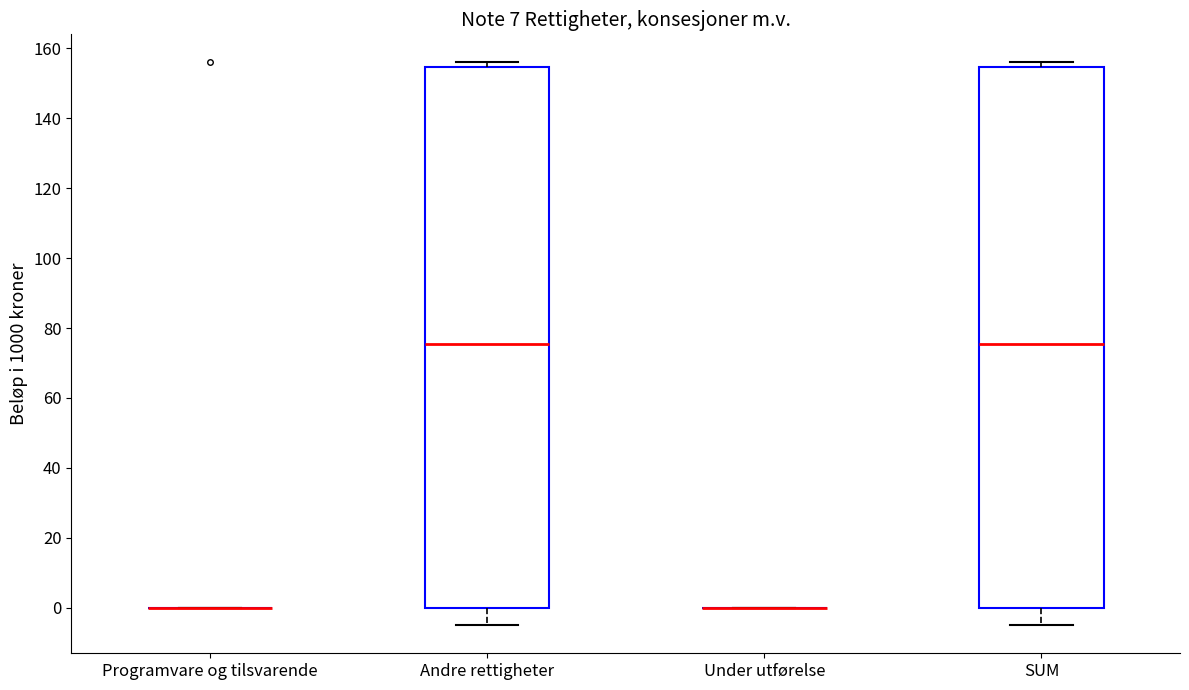

Where does the median line of the box for SUM sit on the y-axis? The values are not printed on the chart, so give them approximately, as read against the axis.

76